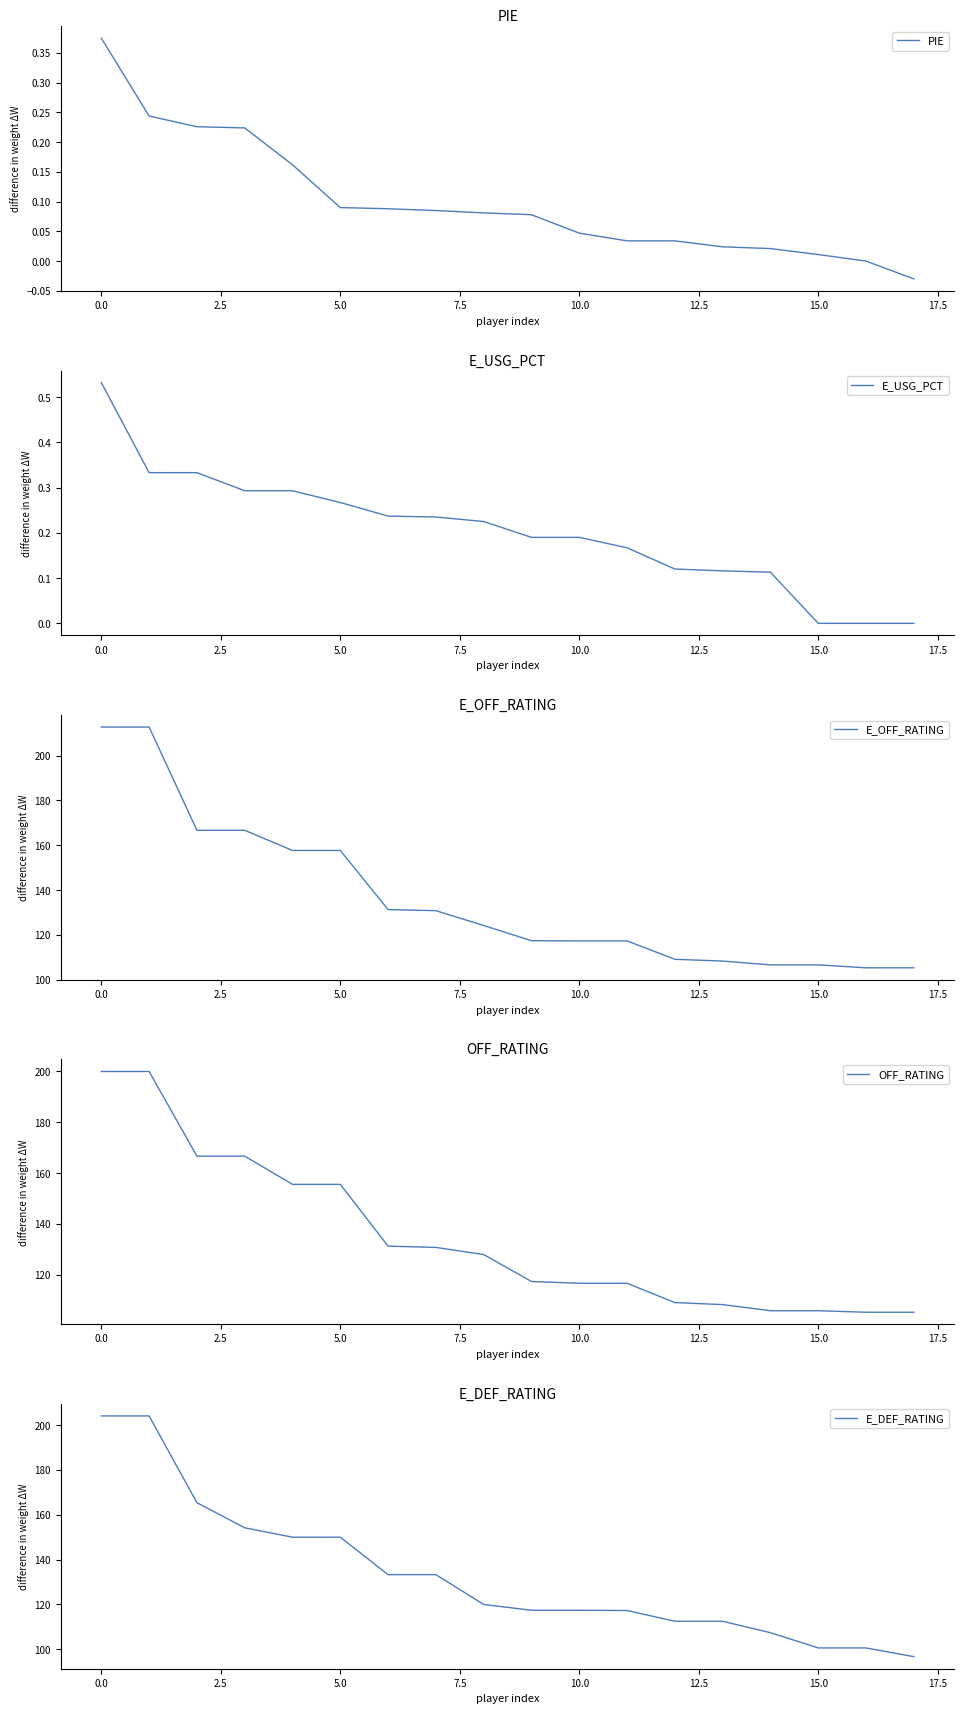

Which series has the largest range (max minus min)?

E_OFF_RATING